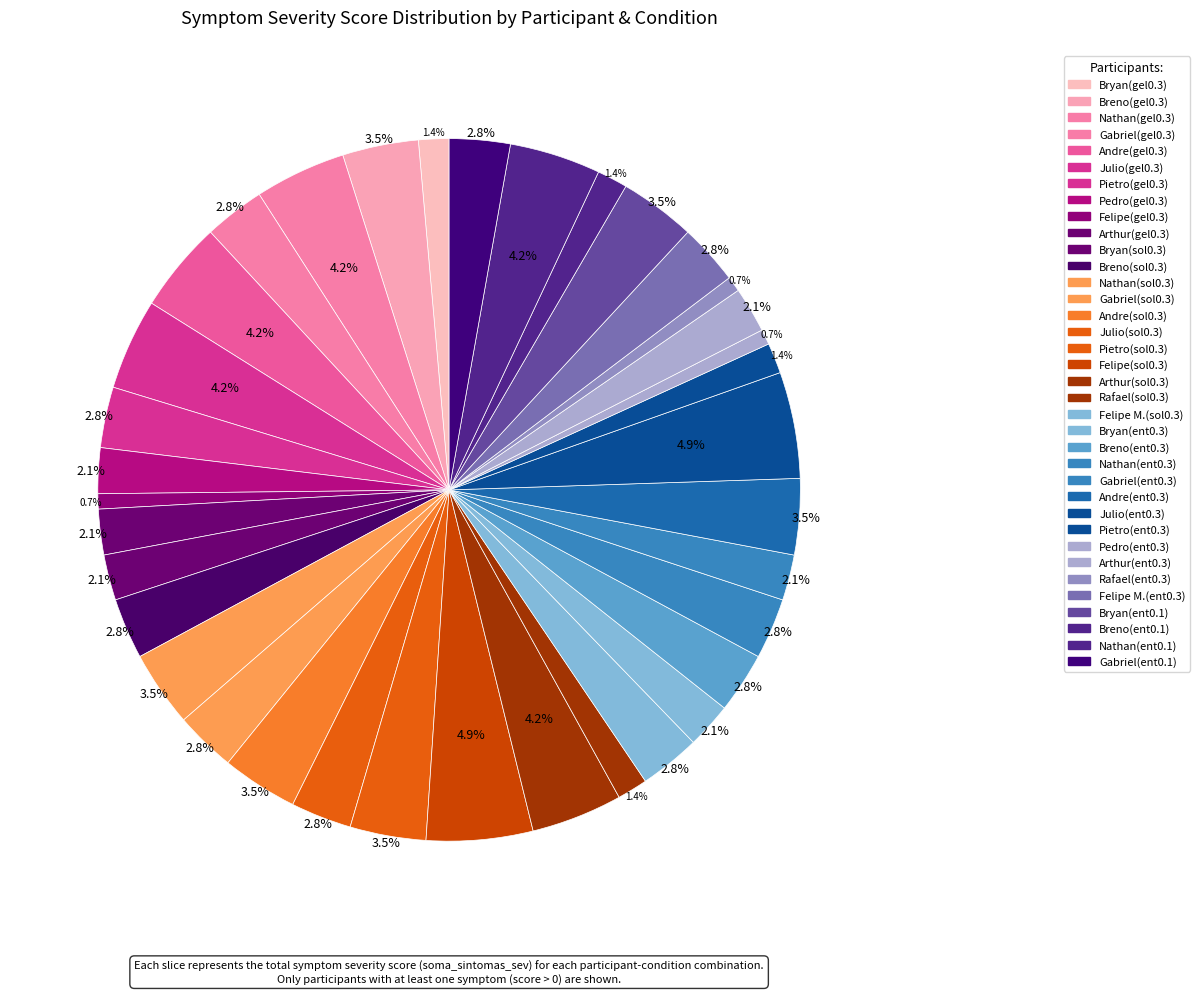

Count the number of slices in the pie.

36